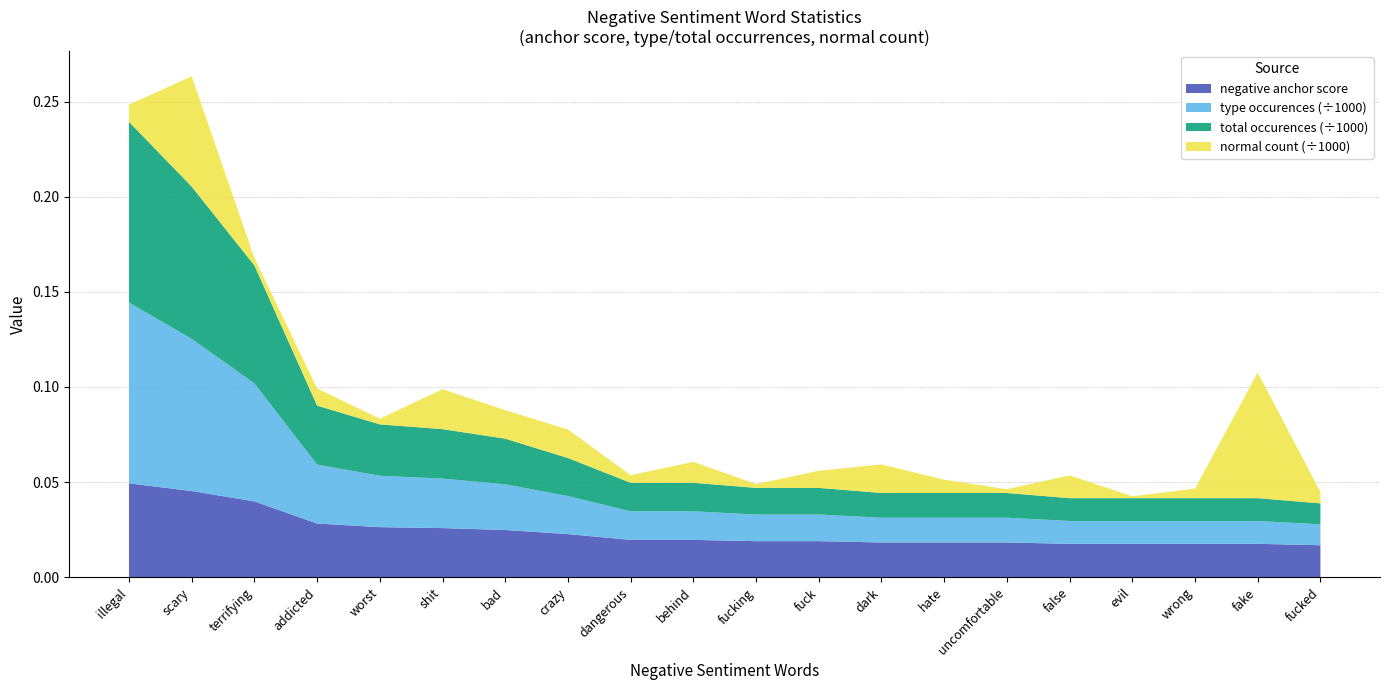

Reading left to right, list all the values displayed in this chart.

negative anchor score: 0.0	0.0	0.0	0.0	0.0	0.0	0.0	0.0	0.0	0.0	0.0	0.0	0.0	0.0	0.0	0.0	0.0	0.0	0.0	0.0
negative type occurences: 95.0	80.0	62.0	31.0	27.0	26.0	24.0	20.0	15.0	15.0	14.0	14.0	13.0	13.0	13.0	12.0	12.0	12.0	12.0	11.0
negative total occurences: 95.0	80.0	62.0	31.0	27.0	26.0	24.0	20.0	15.0	15.0	14.0	14.0	13.0	13.0	13.0	12.0	12.0	12.0	12.0	11.0
negative normal: 9.0	58.0	4.0	9.0	3.0	21.0	15.0	15.0	4.0	11.0	2.0	9.0	15.0	7.0	2.0	12.0	1.0	5.0	66.0	6.0